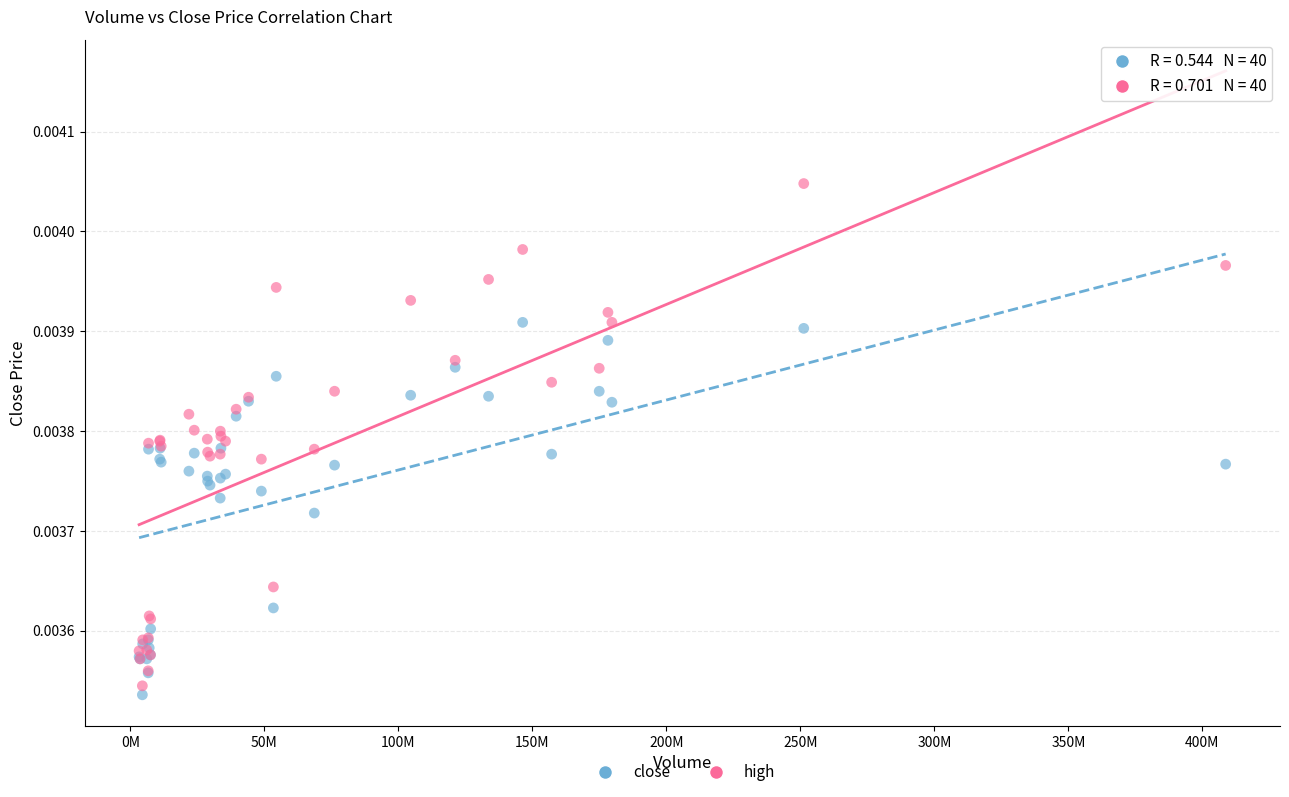

What are all the series names shown in the legend?

close, high